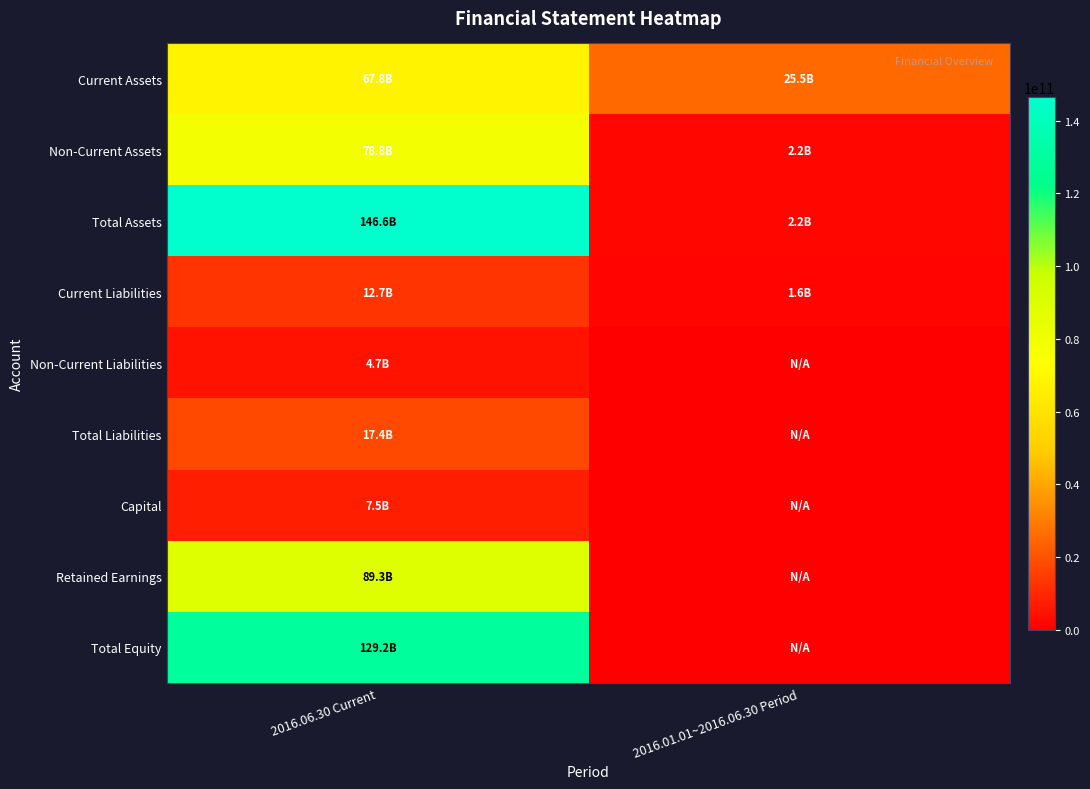

Which series changed the most between 2016.06.30 Current and 2016.01.01~2016.06.30 Period?

Total Assets